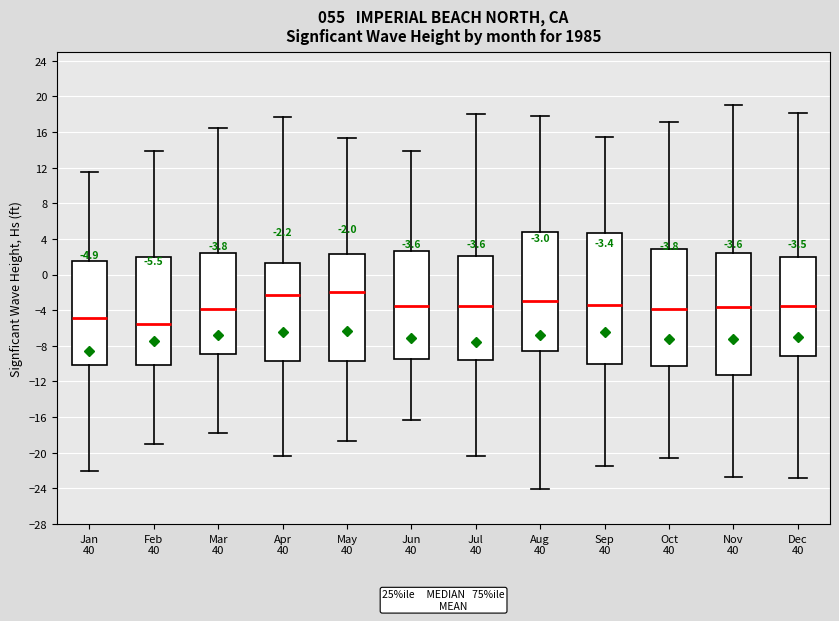

Comparing the boxes themselves (not the whiskers), which one is the tallest?

Sep 40